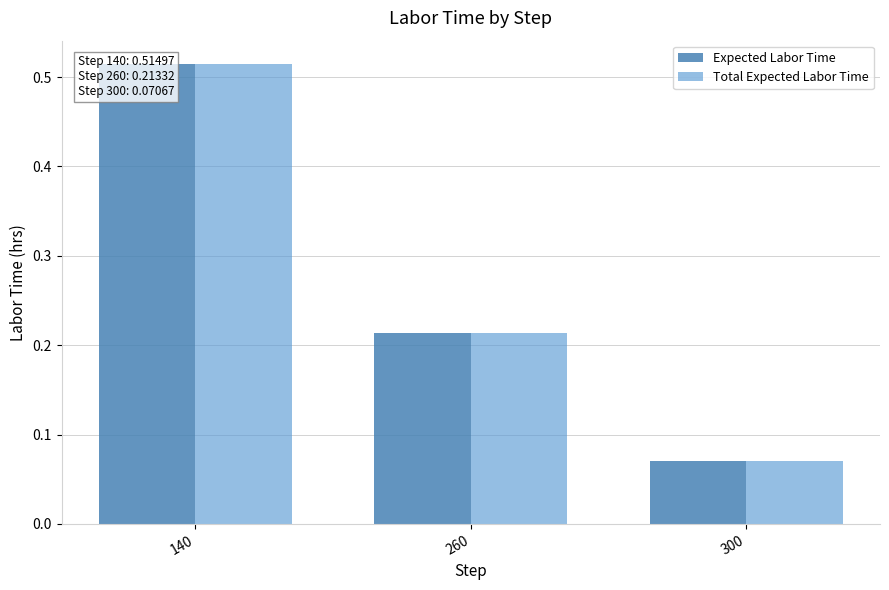

Which series changed the most between 140 and 300?

Expected Labor Time